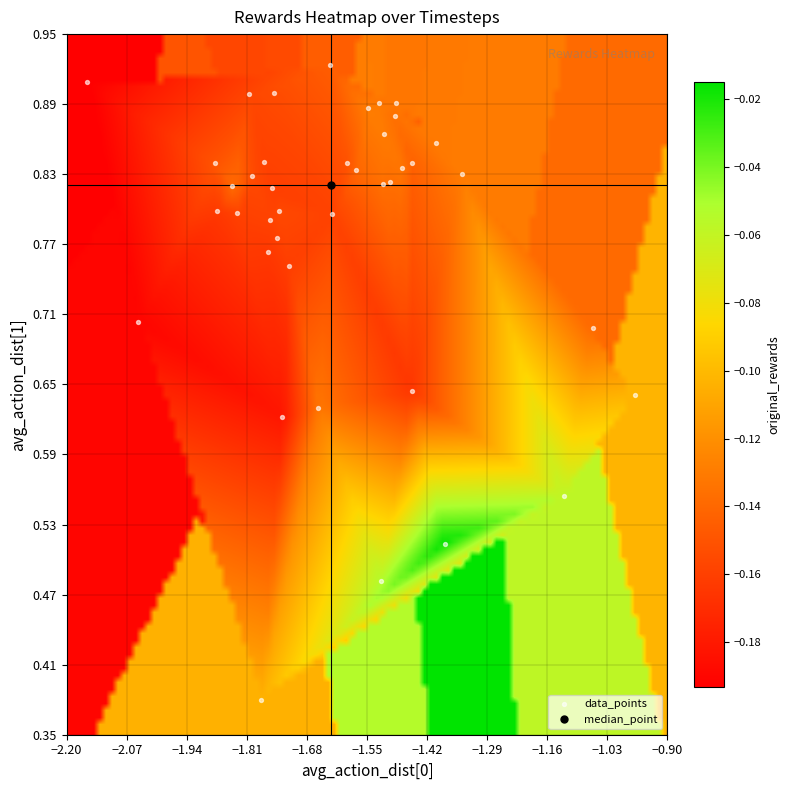

What is the range of X values (max minus min)?

1.2